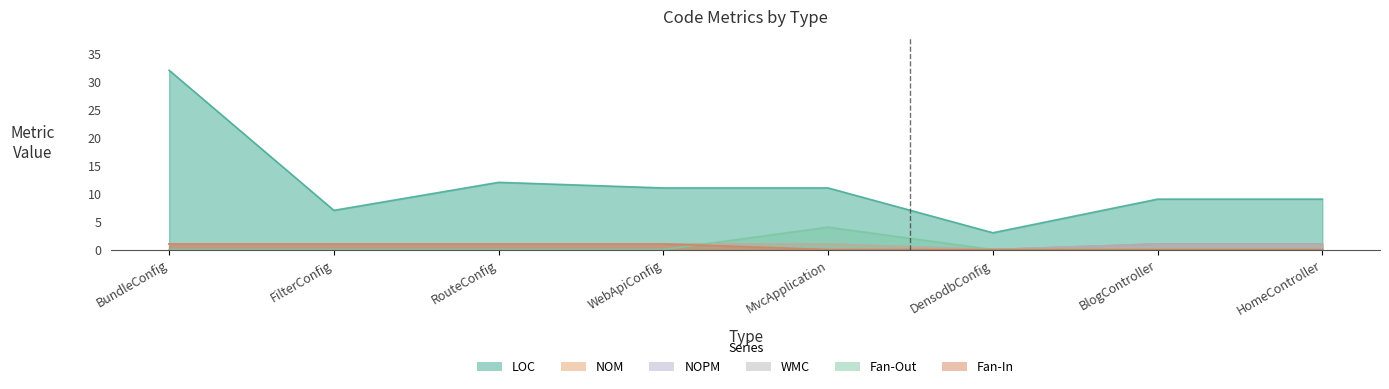

What is the spread (max minus min) of values at MvcApplication?

11